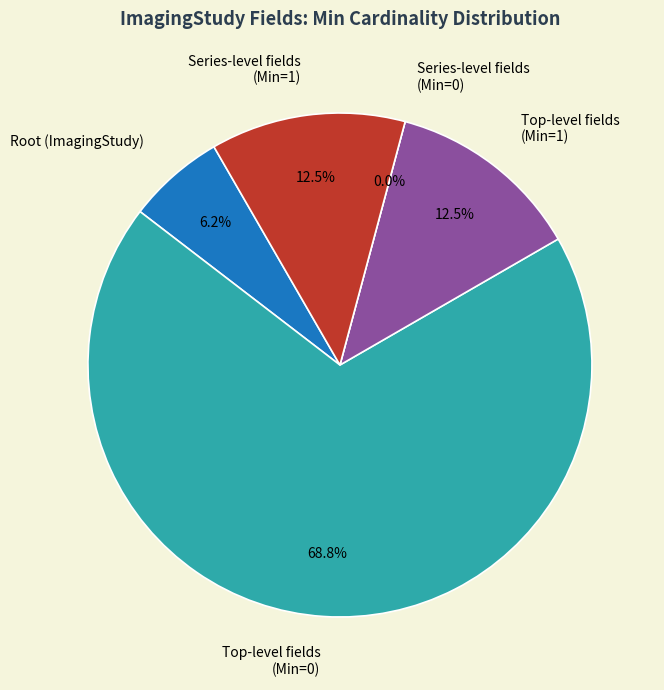

To the nearest percent, what is the combined percentage of ImagingStudy.series and ImagingStudy.subject?

25%